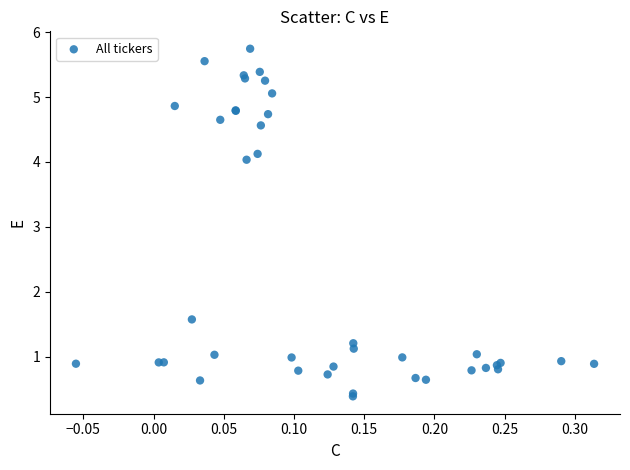

What Y value in the scatter plot is closest to 3?

4.0